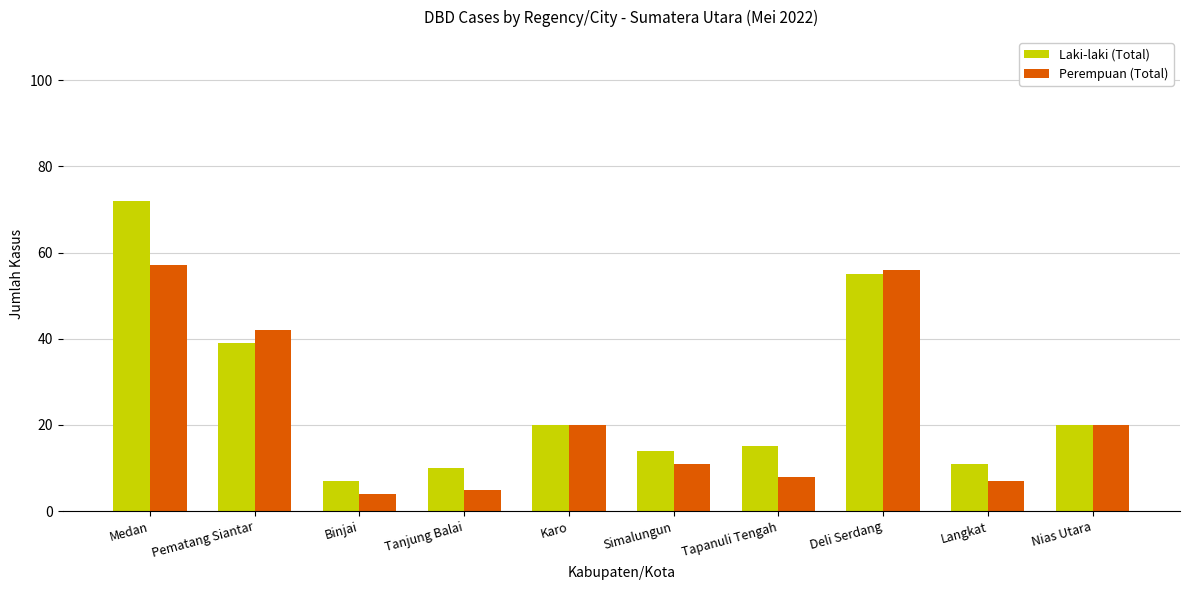

Reading right to left, list all the values displayed in this chart.

Laki-laki (Total): 20	11	55	15	14	20	10	7	39	72
Perempuan (Total): 20	7	56	8	11	20	5	4	42	57